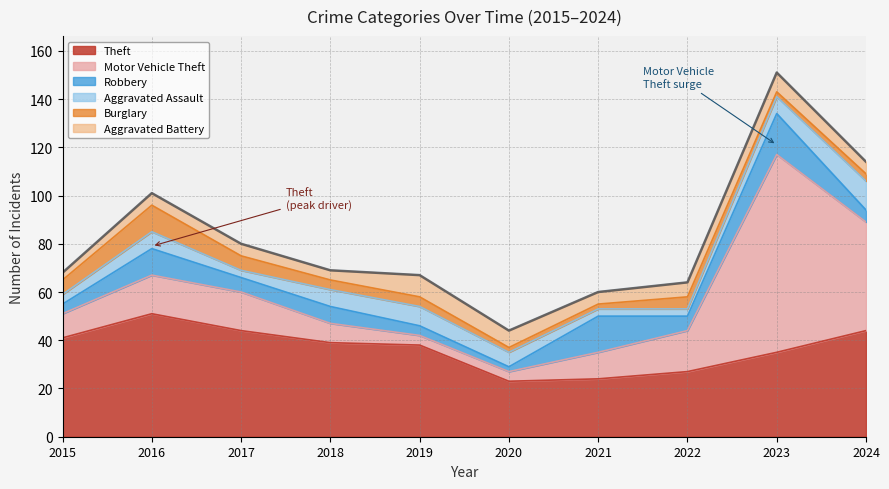

How many values in the Aggravated Assault series exceed 7?

2